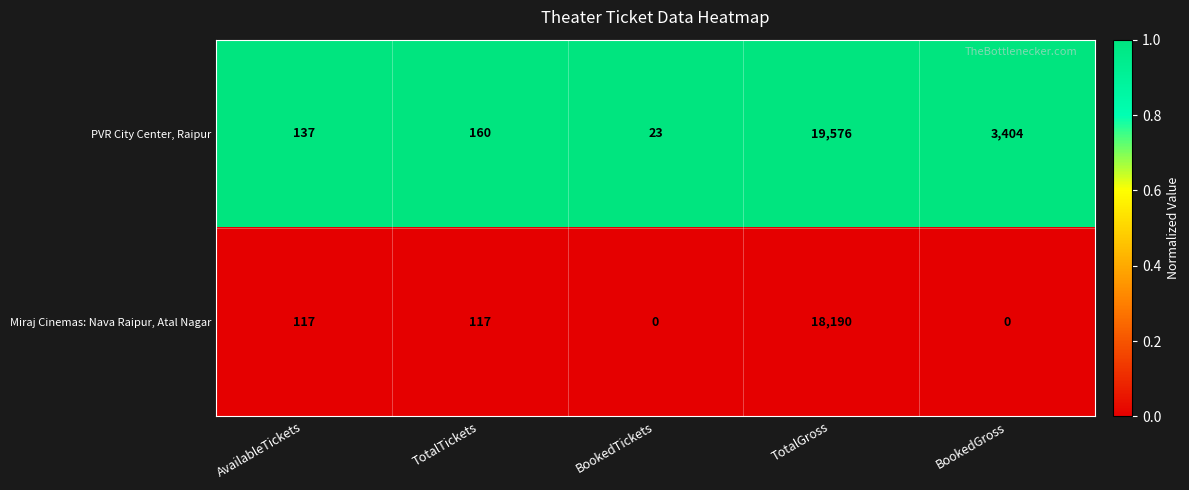

At which category is the sum across all series the highest?

TotalGross